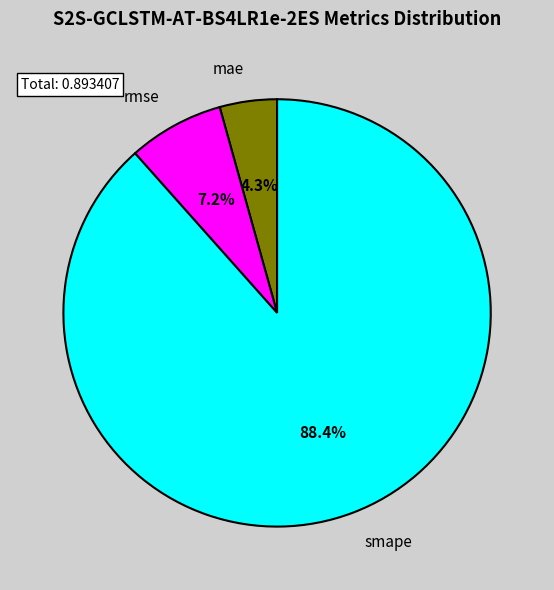

Rank the categories by value from highest to lowest.

smape, rmse, mae